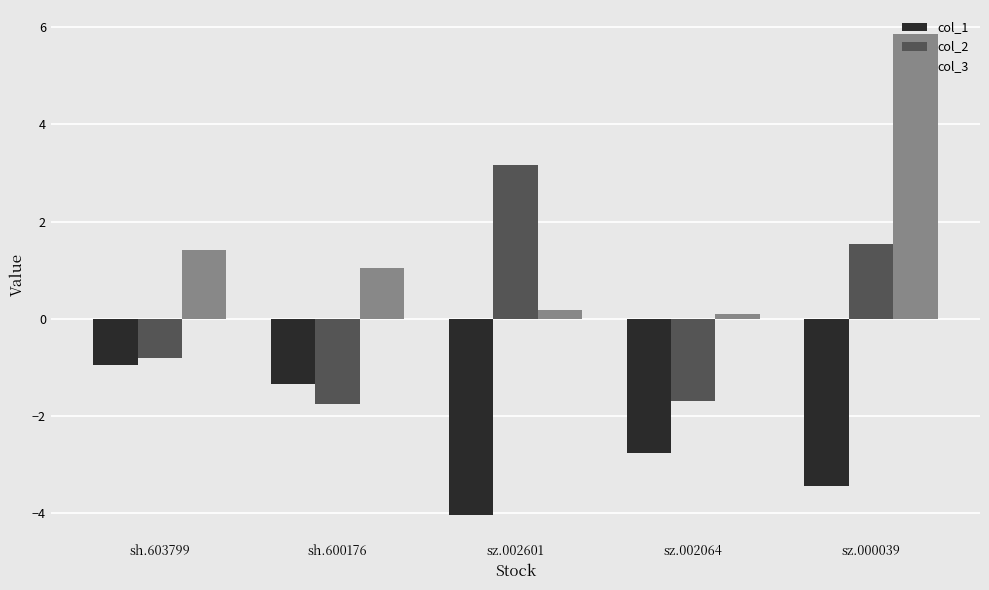

What value does the col_1 series have at sz.002064?

-2.8